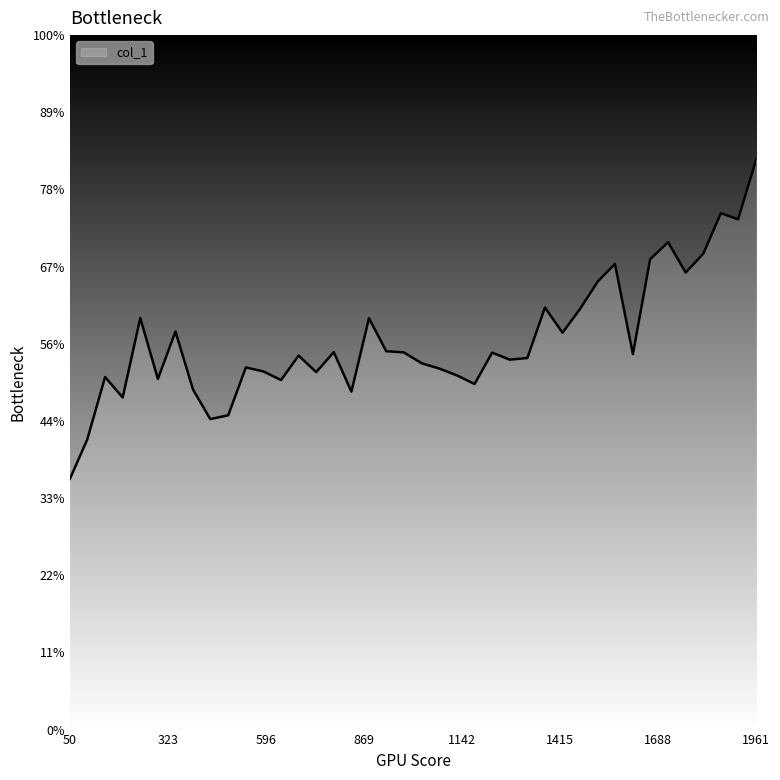

Is this an area chart (filled region under the line)?

Yes